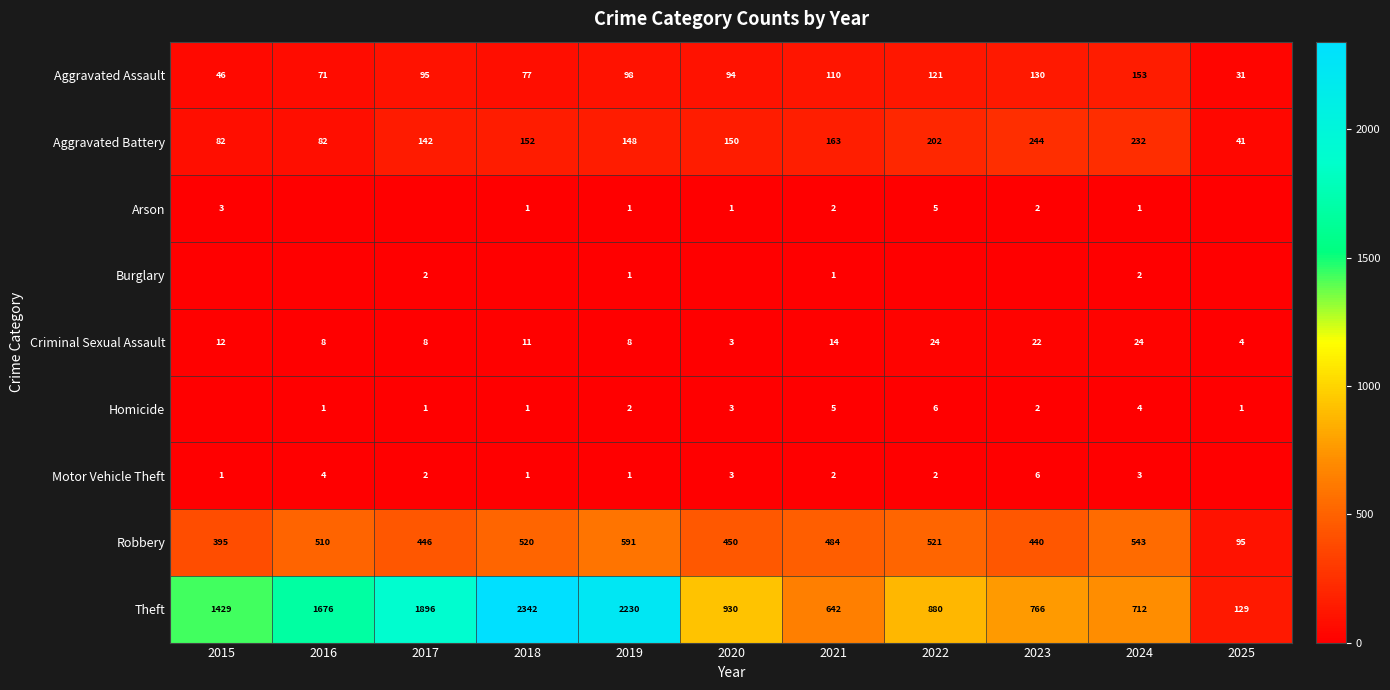

What is the difference between the second highest and minimum values in the Criminal Sexual Assault series?

21